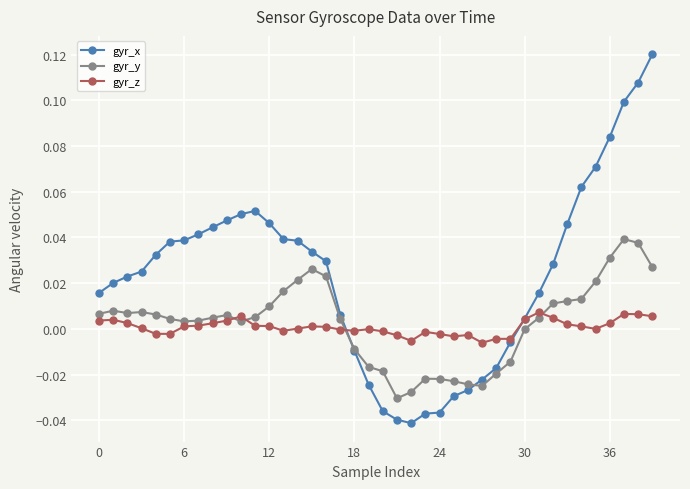

True or false: gyr_y and gyr_z cross at least once.

True